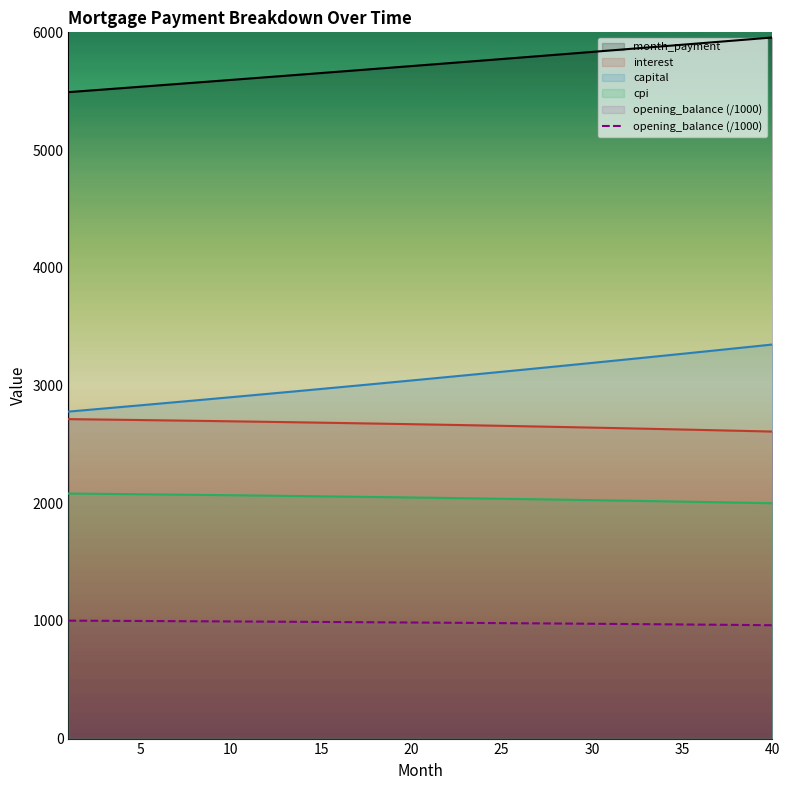

Which series has the largest total across all categories?

month_payment